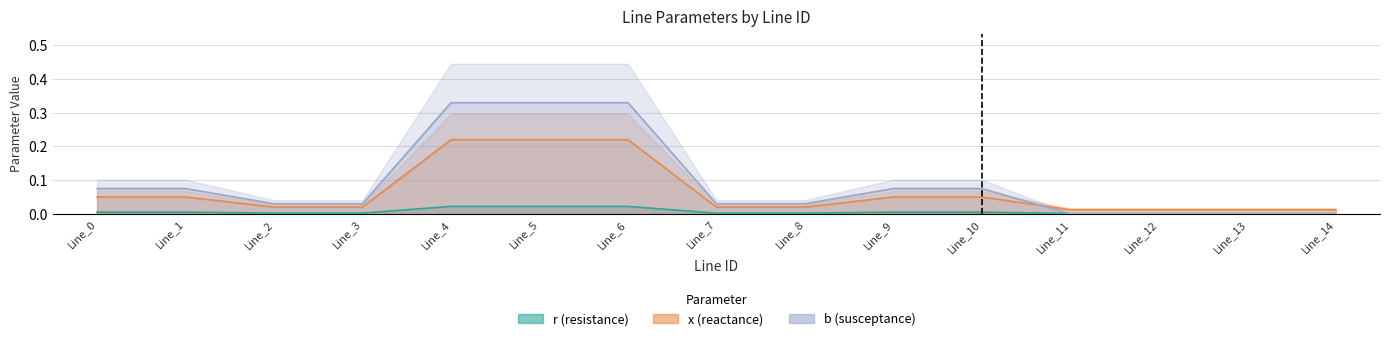

Which series changed the most between Line_12 and Line_13?

r